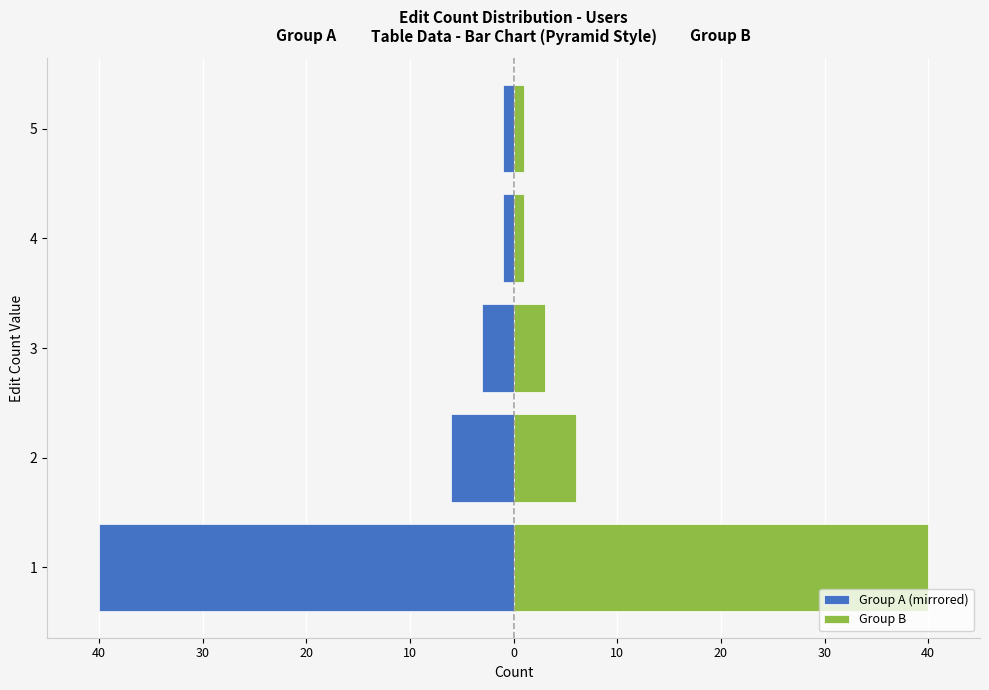

How many distinct data groups are displayed?

2